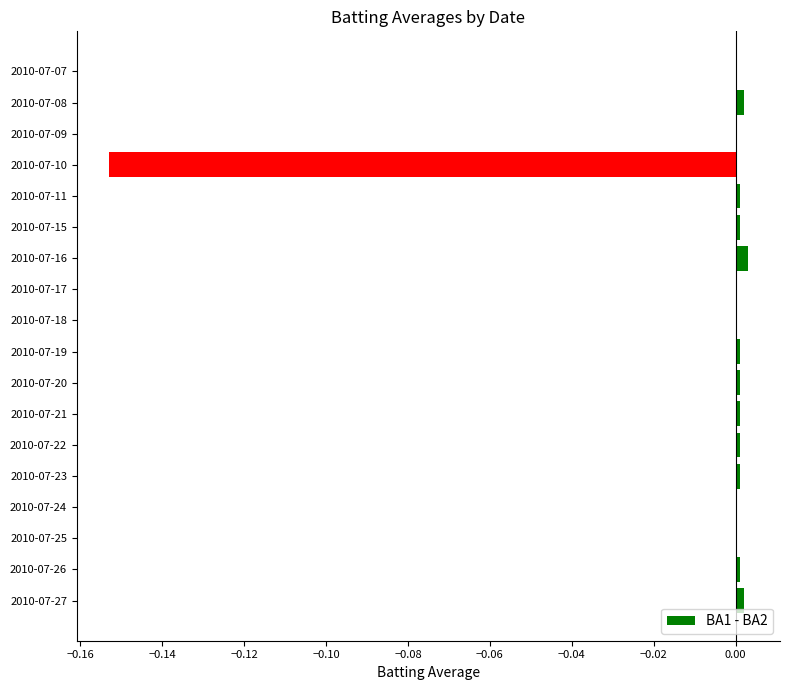

Is it true that the value at 2010-07-11 is 0.0?

True